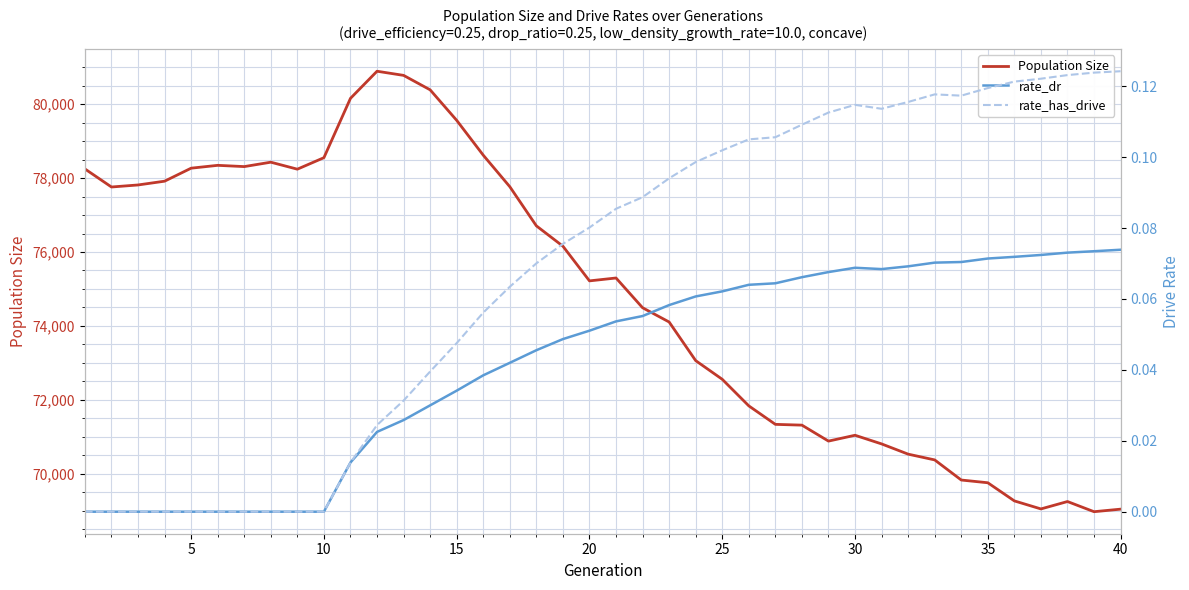

The value of Population Size at 15 is 79562. True or false?

True